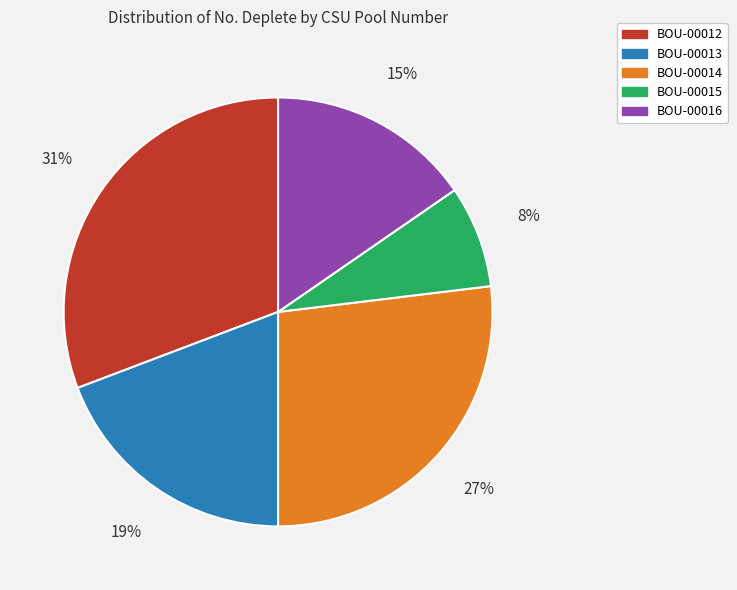

What is the ratio of the value at BOU-00016 to the value at BOU-00012?

0.5